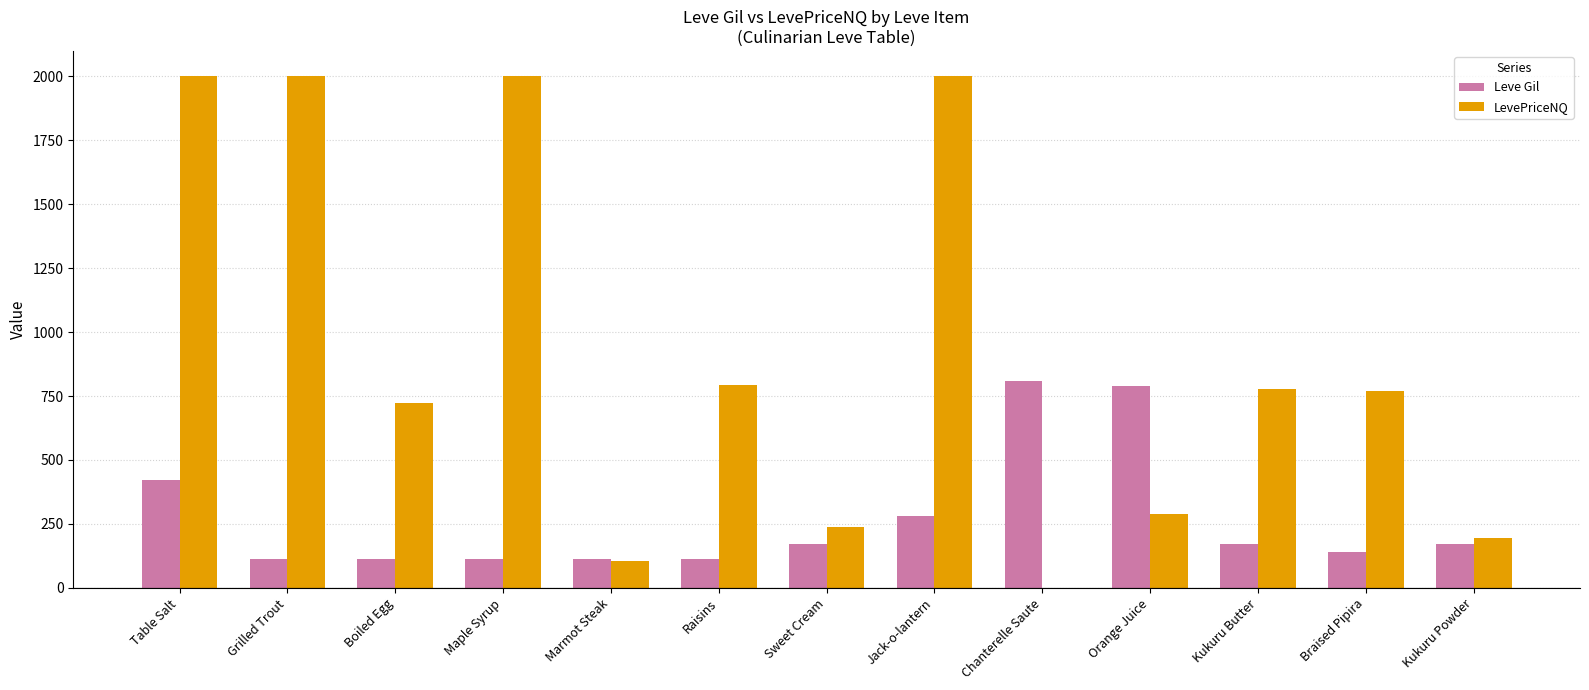

Does the chart contain stacked bars?

No